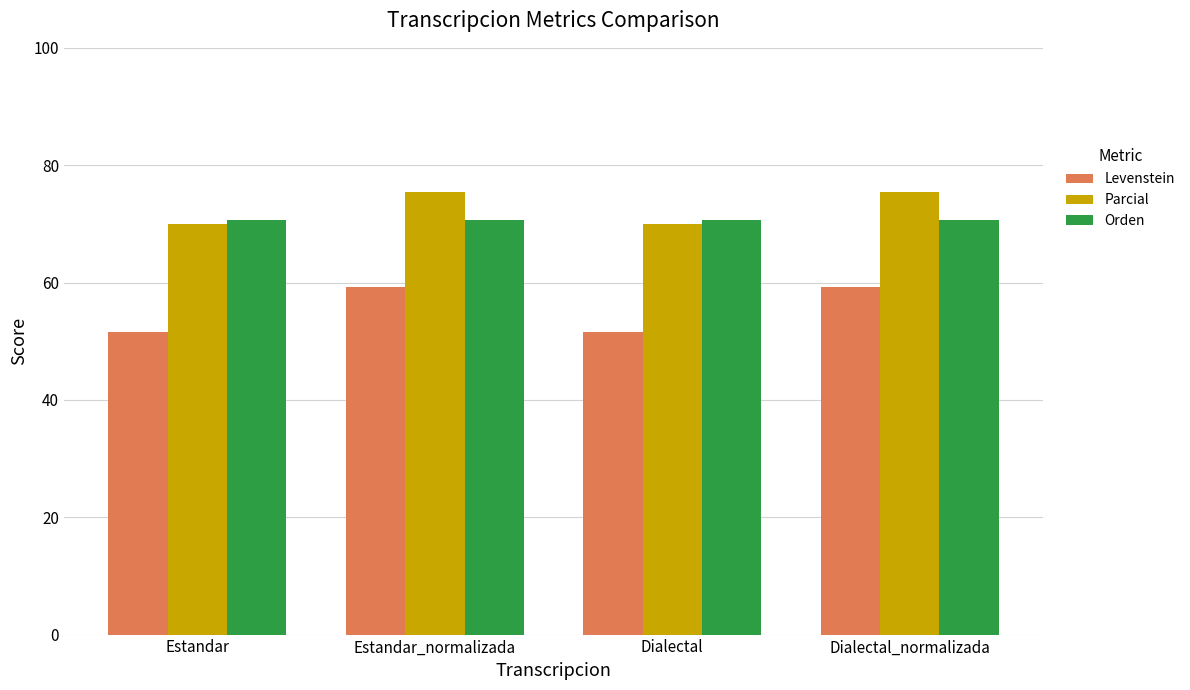

What is the minimum value for Orden?

70.6